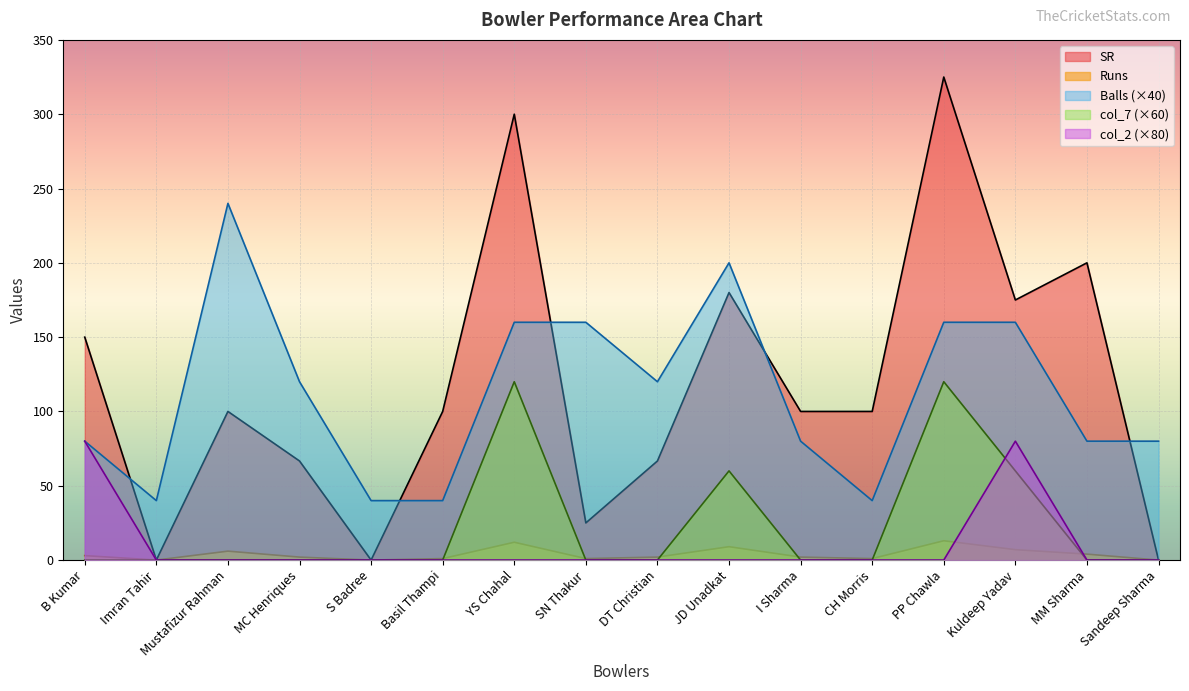

How many categories are shown in the chart?

16